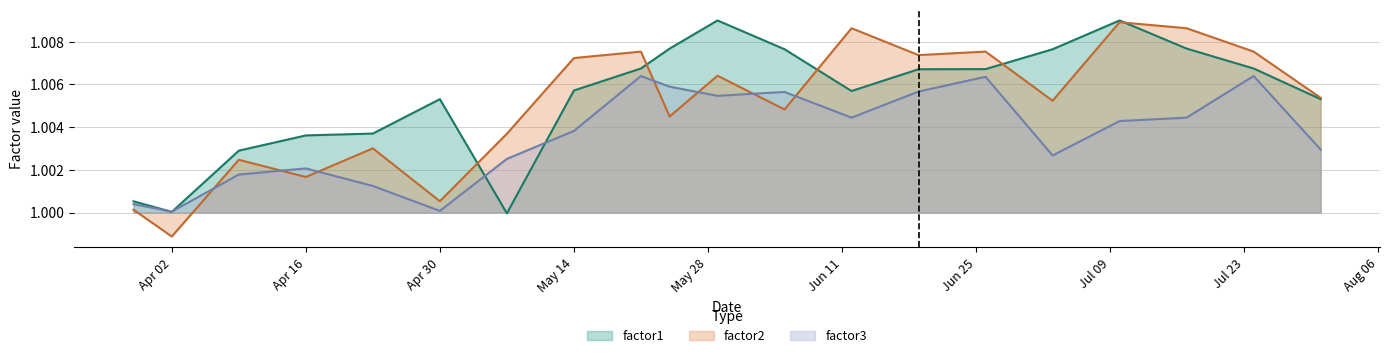

At which label does factor1 first exceed 1?

2012-03-29